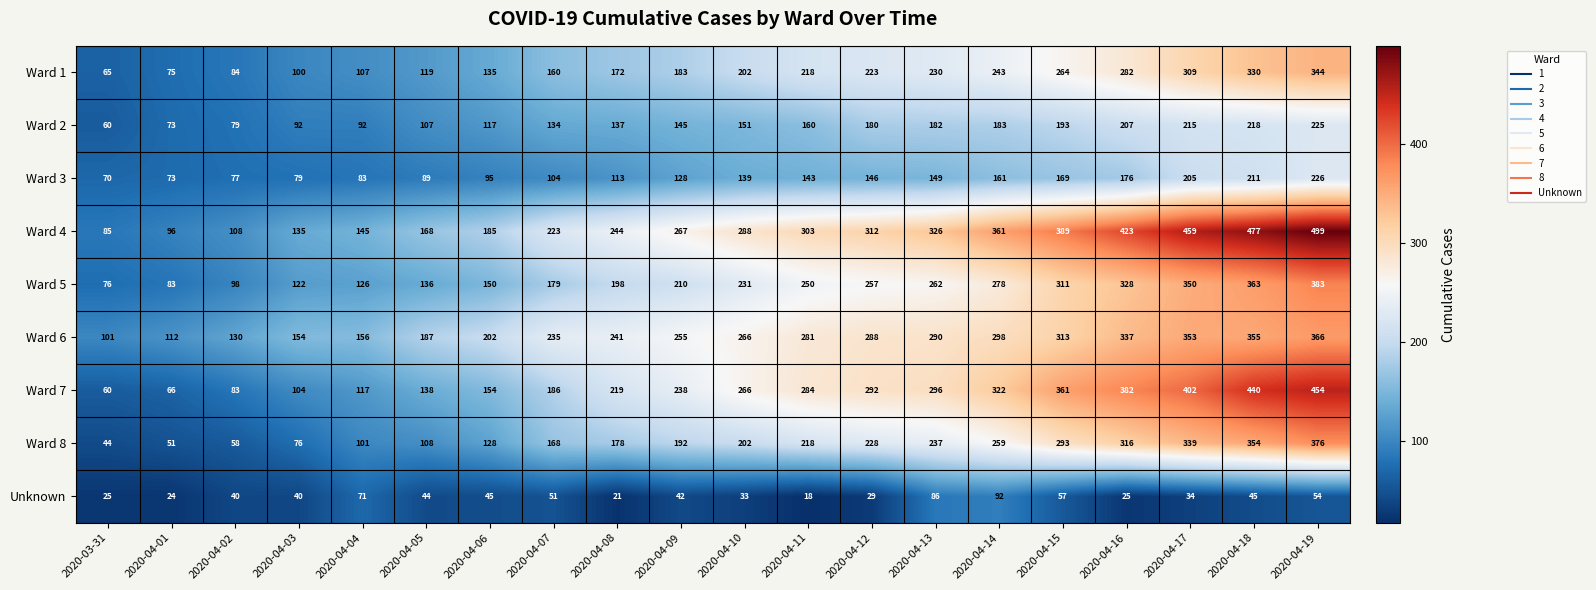

Which series has the largest range (max minus min)?

Ward 4